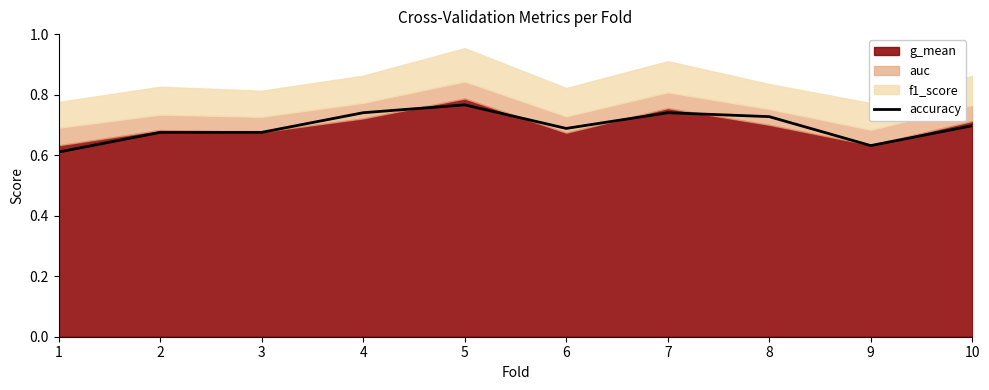

At which category does the data reach its first local peak?

5